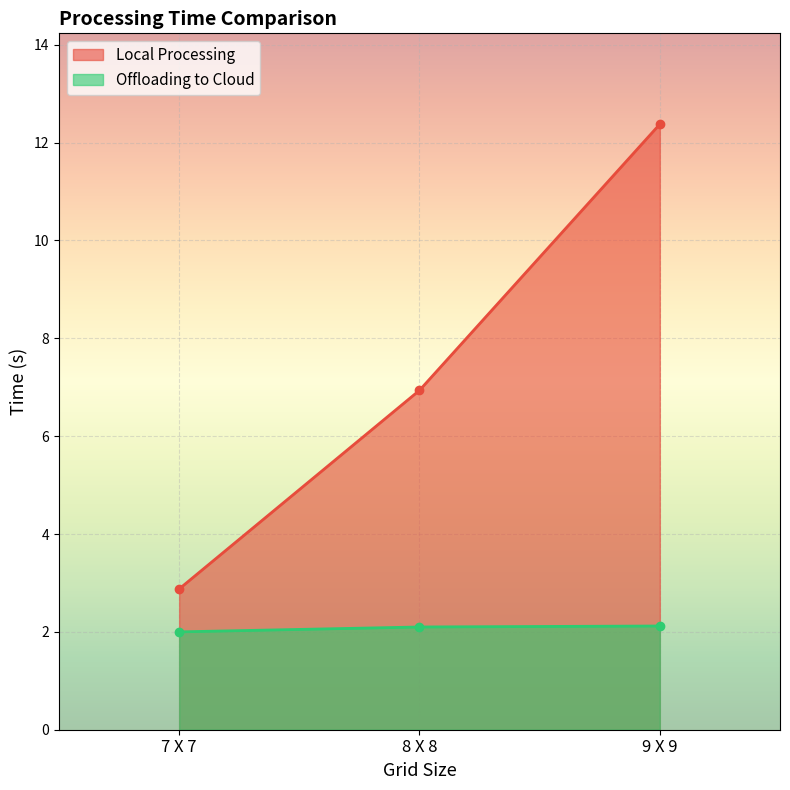

What is the highest value of the Local Processing series?

12.4